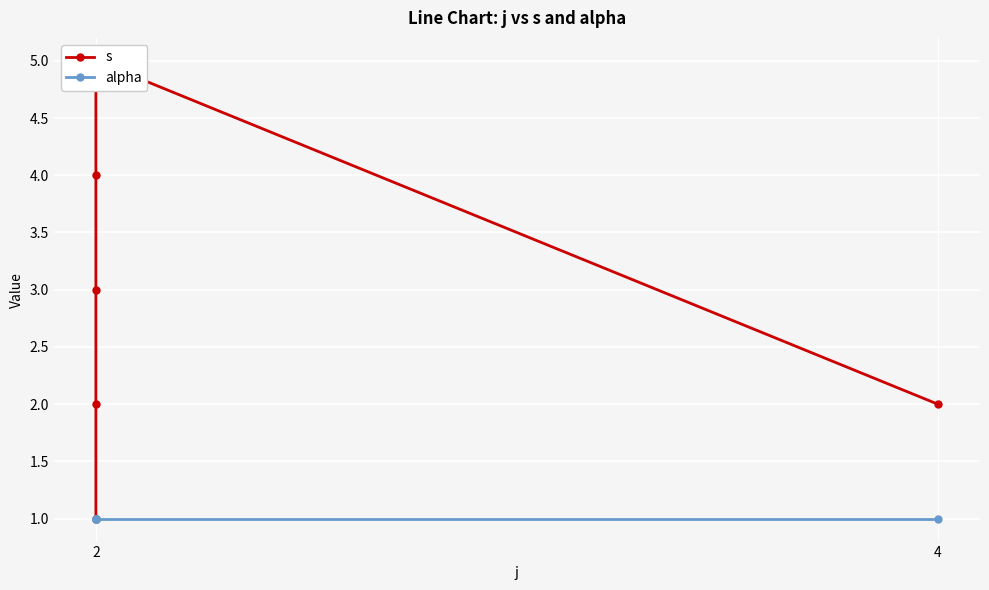

Which series has the largest range (max minus min)?

s